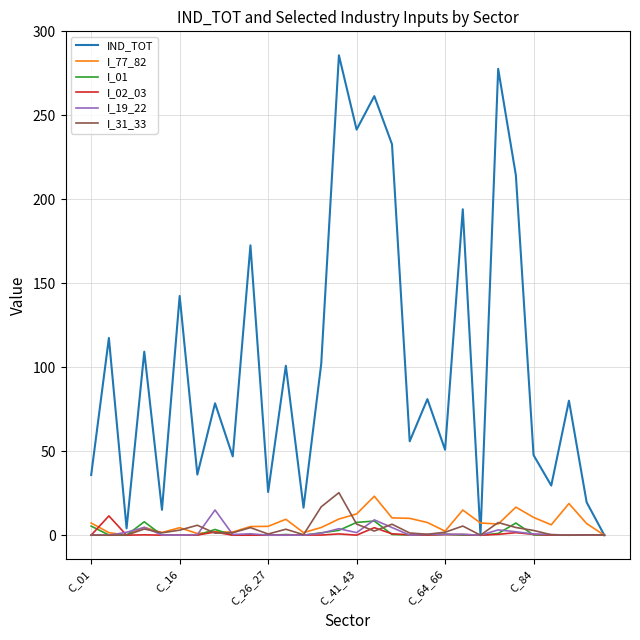

Which series has the largest range (max minus min)?

IND_TOT